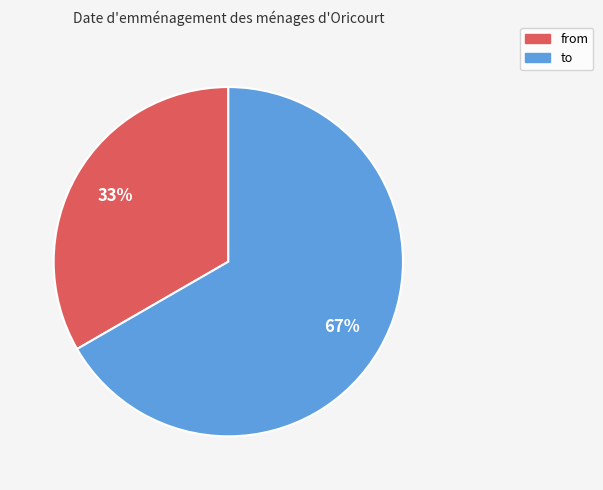

Is it true that to is 54% of the pie?

False